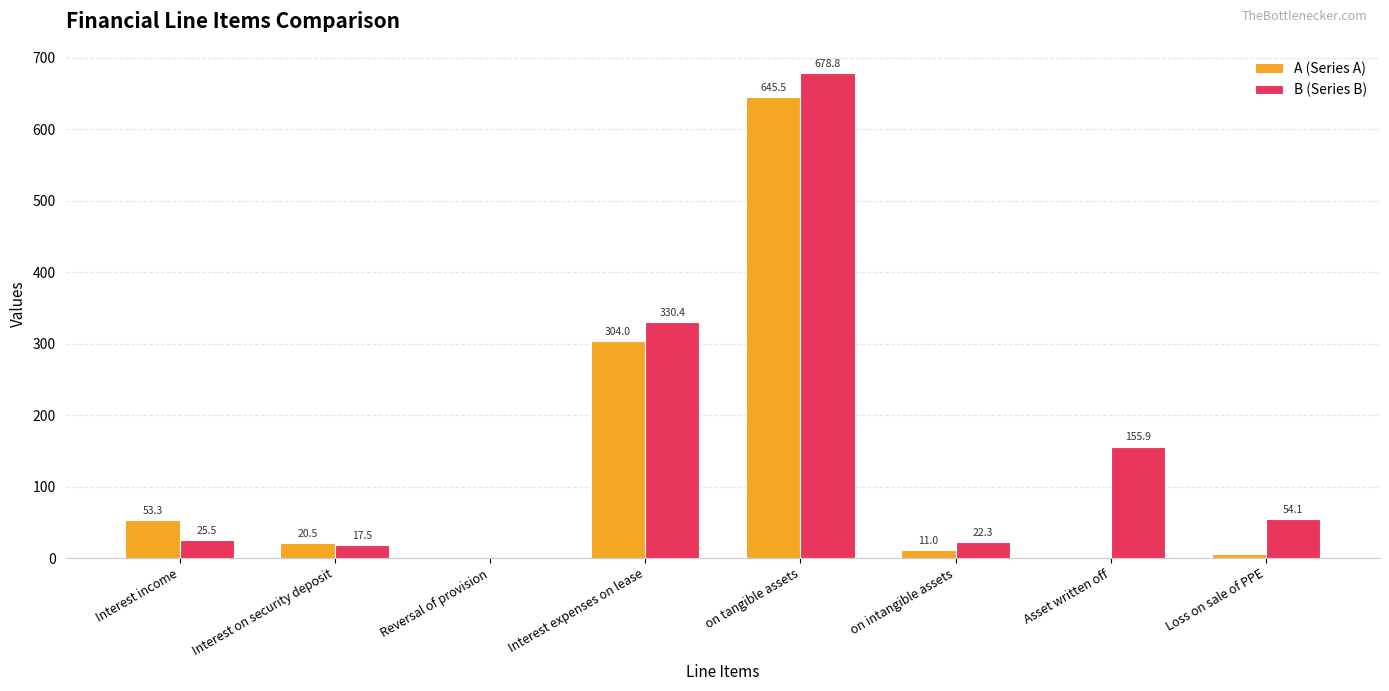

What is the maximum value shown in the chart?

678.8